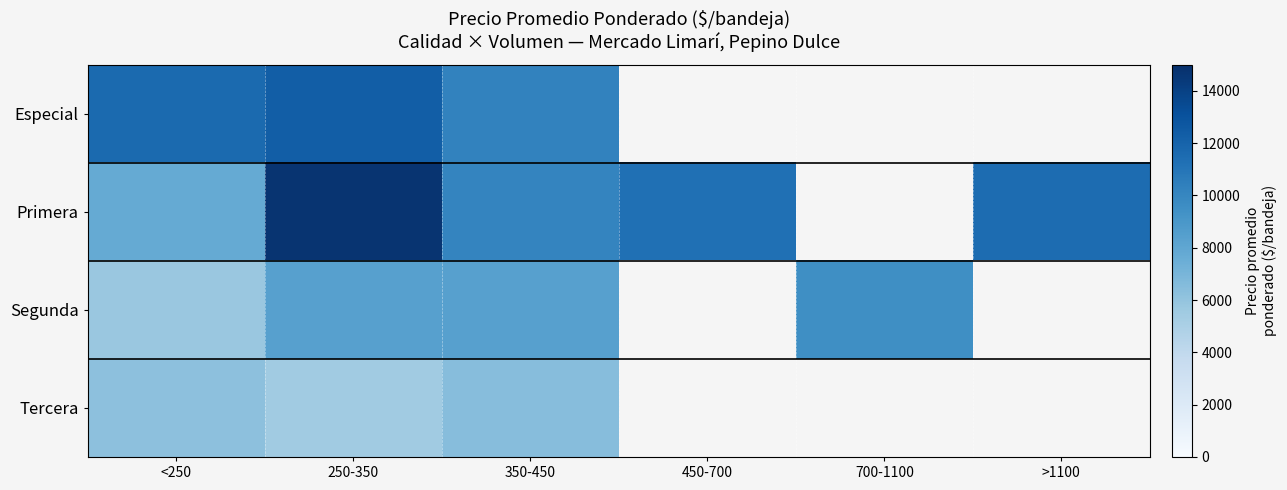

Is the value of Primera at 350-450 greater than the value of Tercera at 450-700?

No